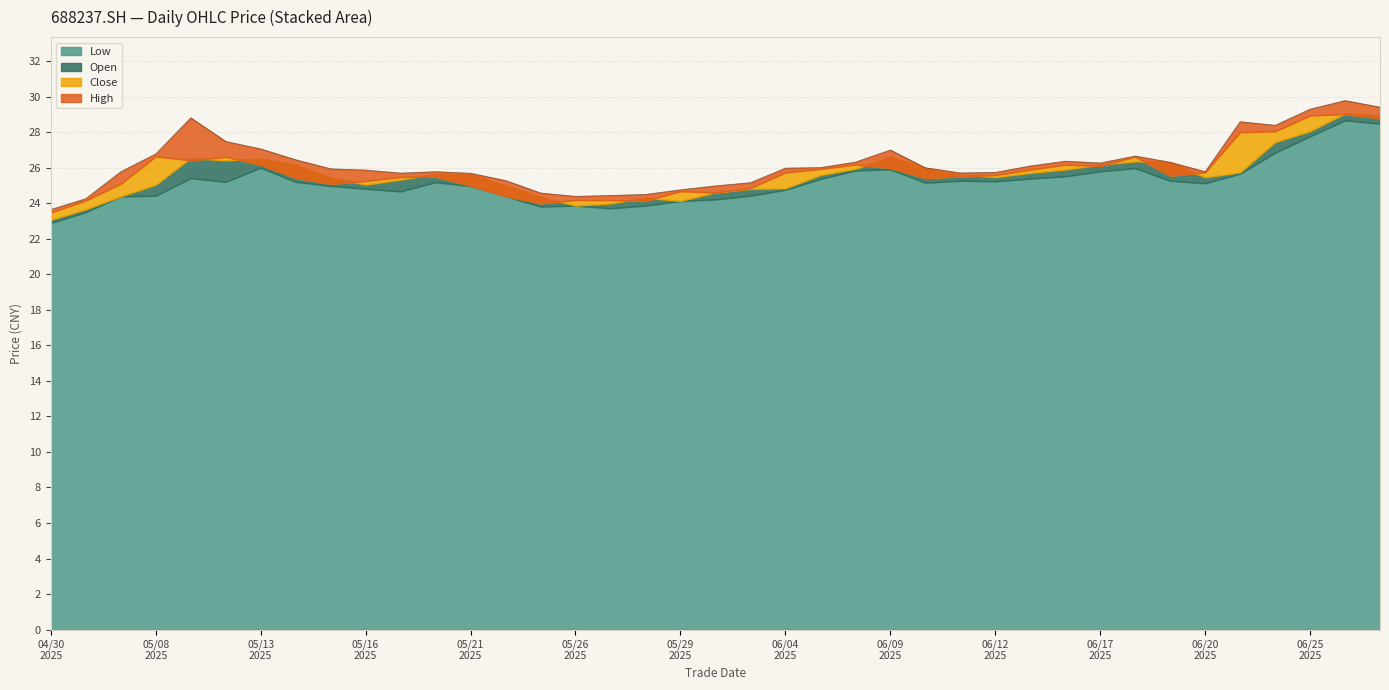

List the series in order of their peak value, highest first.

High, Open, Close, Low